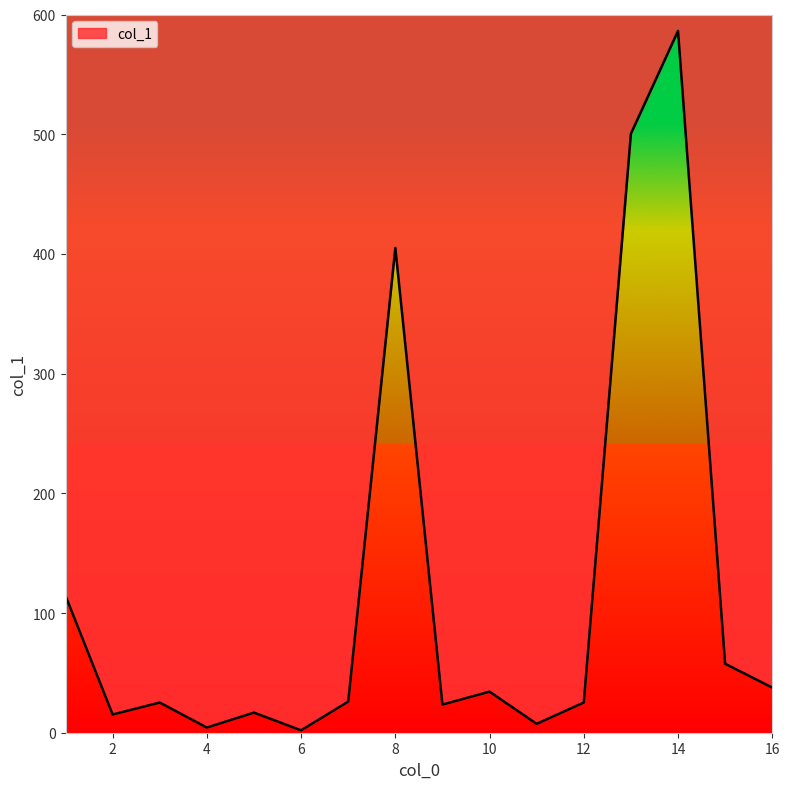

The value at 9 is 23.5. True or false?

True